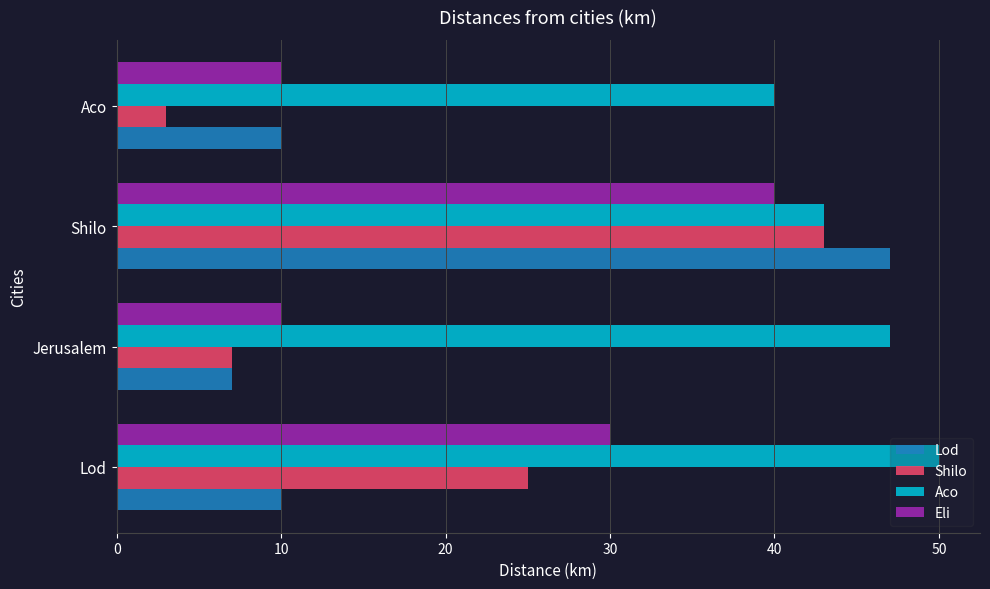

At how many categories does at least one series exceed 13?

4